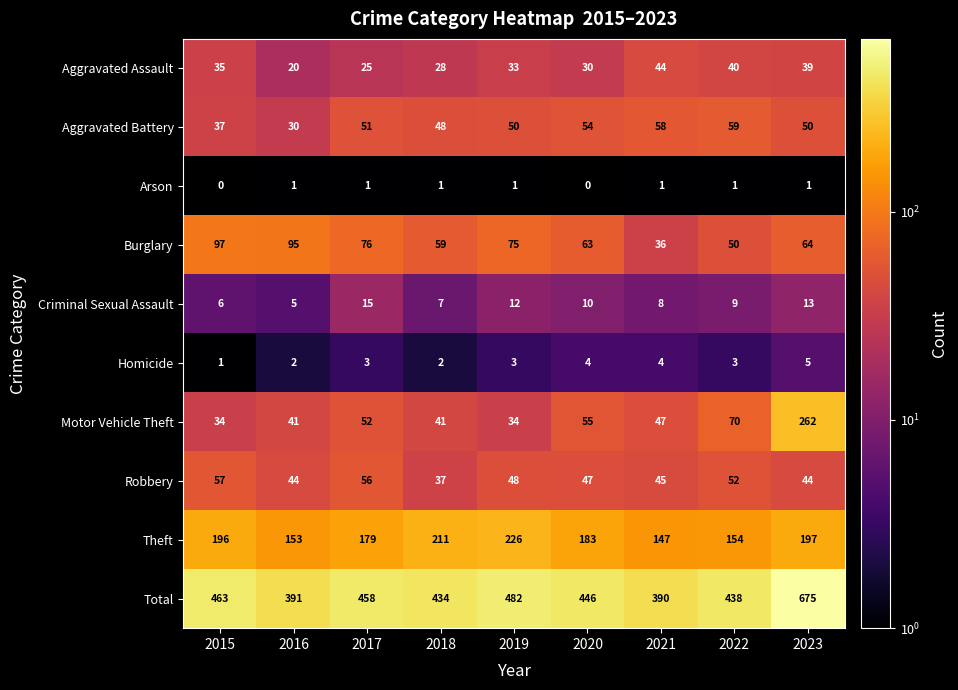

Where is Aggravated Battery nearest to the value 44?

2018